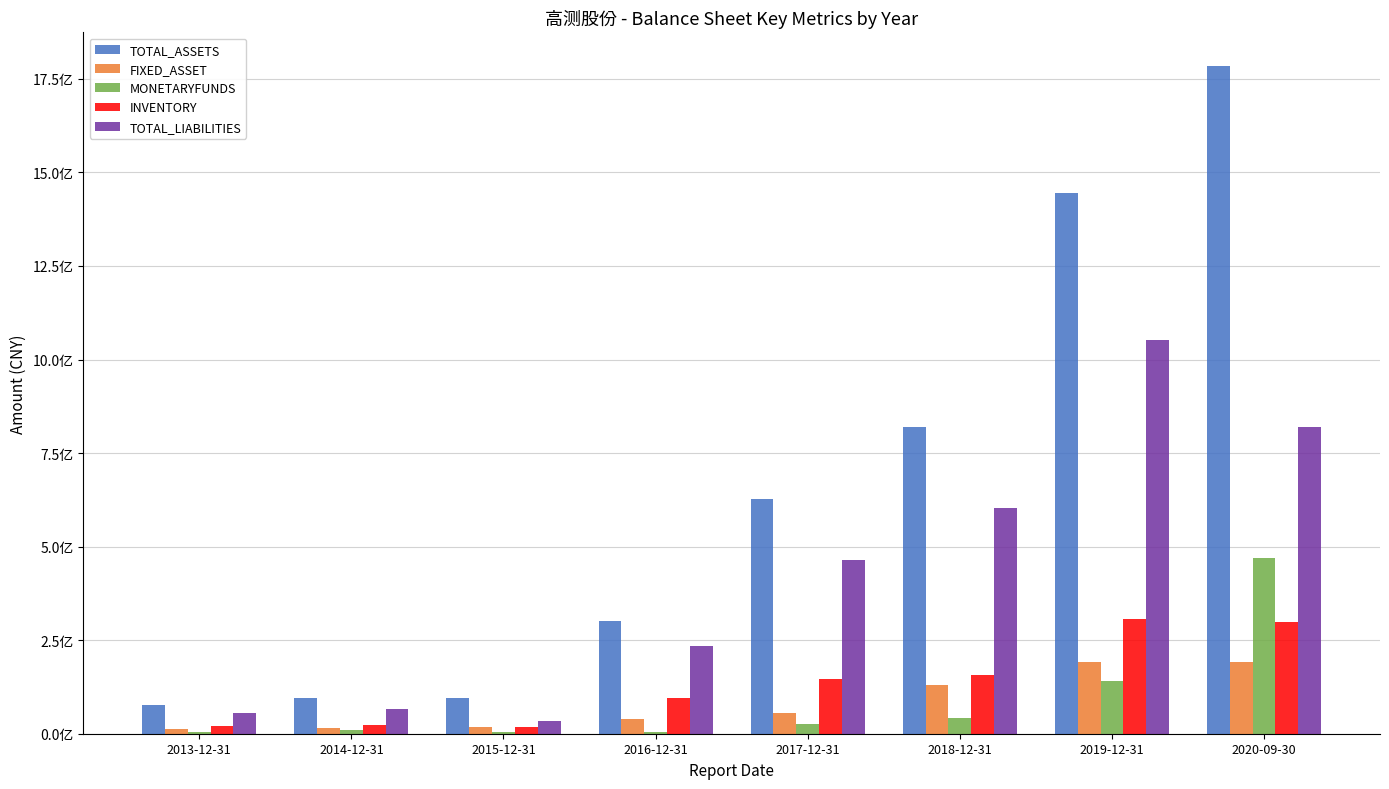

At how many categories does at least one series exceed 1177155668?

2